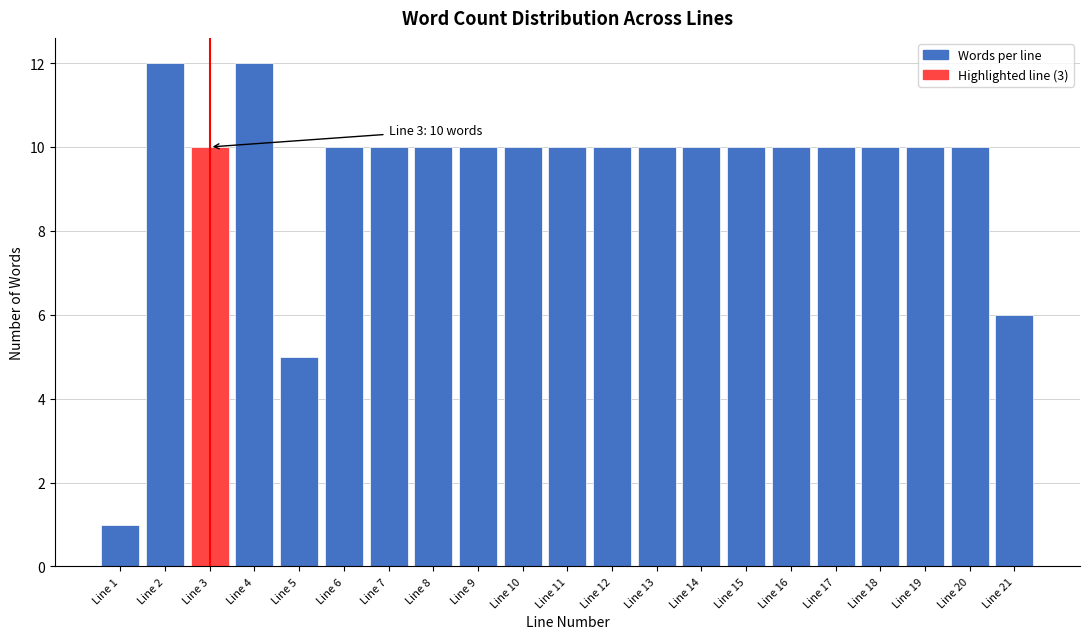

Reading right to left, transcribe all the data shown in this chart.

6	10	10	10	10	10	10	10	10	10	10	10	10	10	10	10	5	12	10	12	1